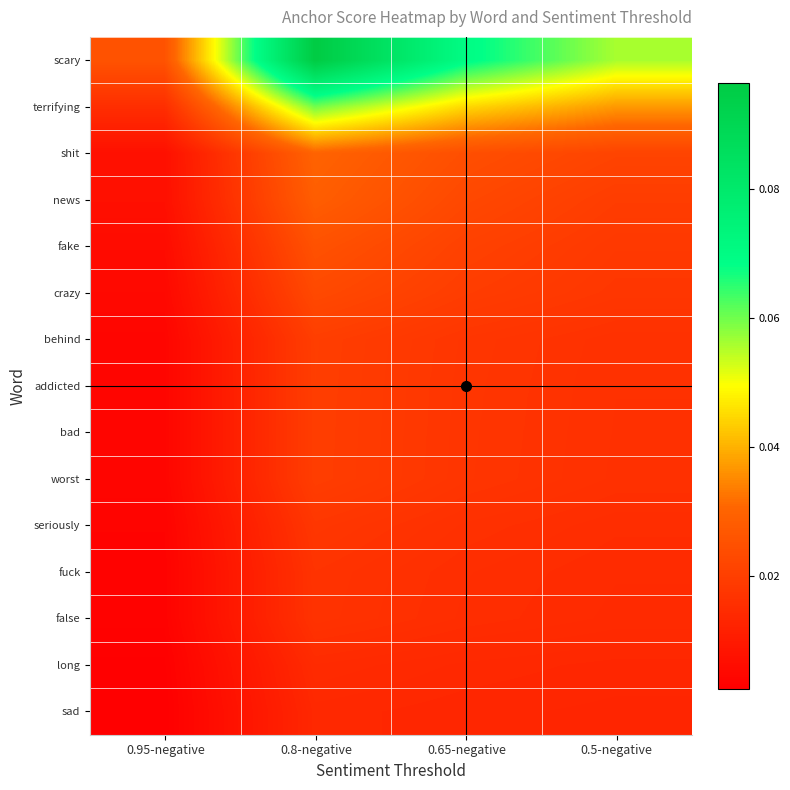

How many categories are shown in the chart?

4